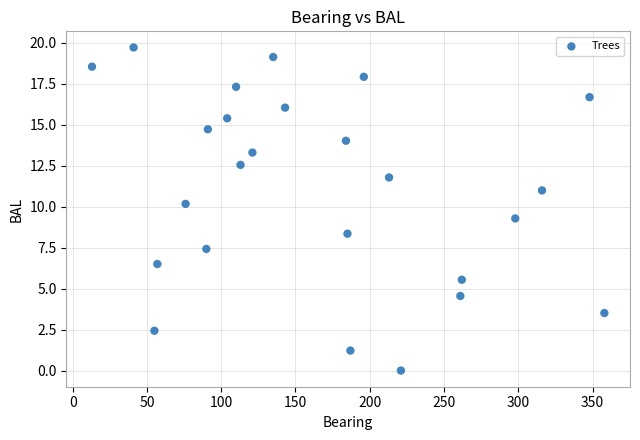

What is the range of X values (max minus min)?

345.0